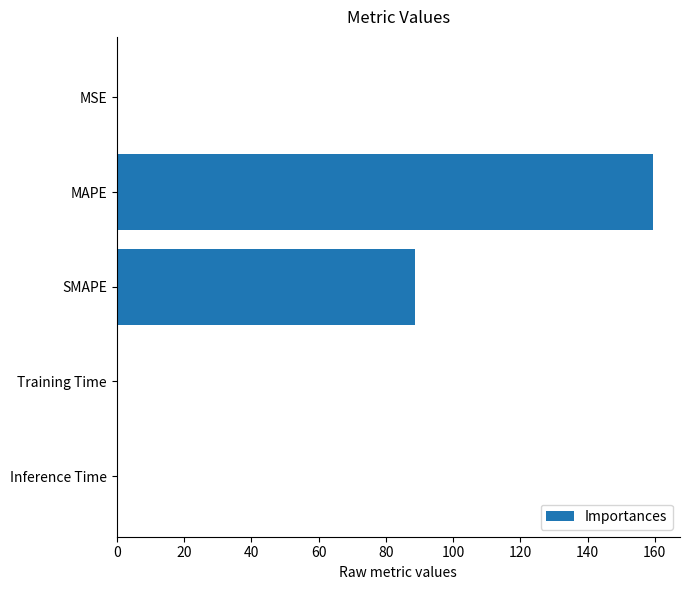

What is the sum of all values?

248.4